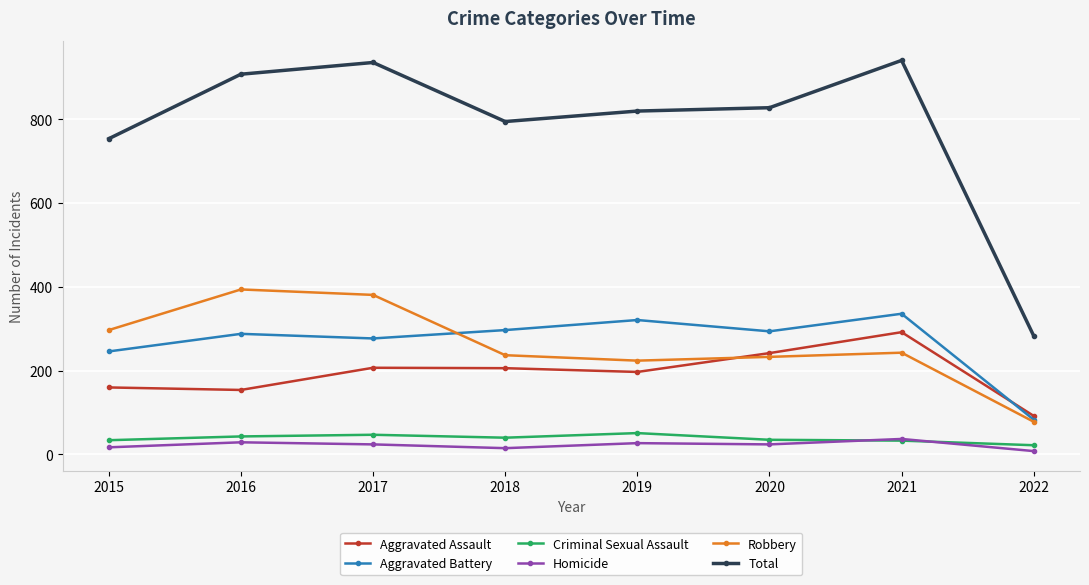

At which label is Total closest to 612?

2015